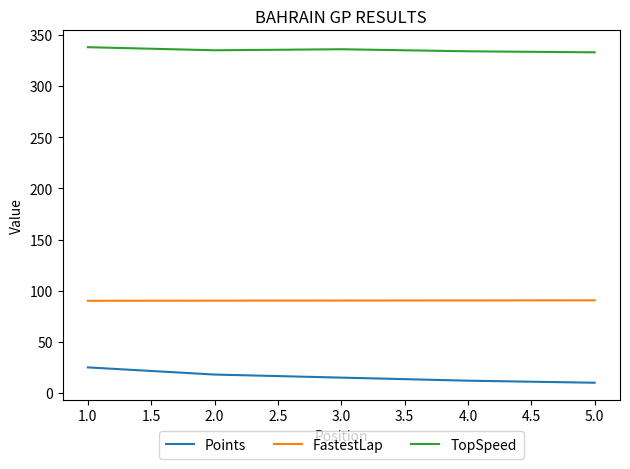

What is the total value across all series at 1.0?

453.1